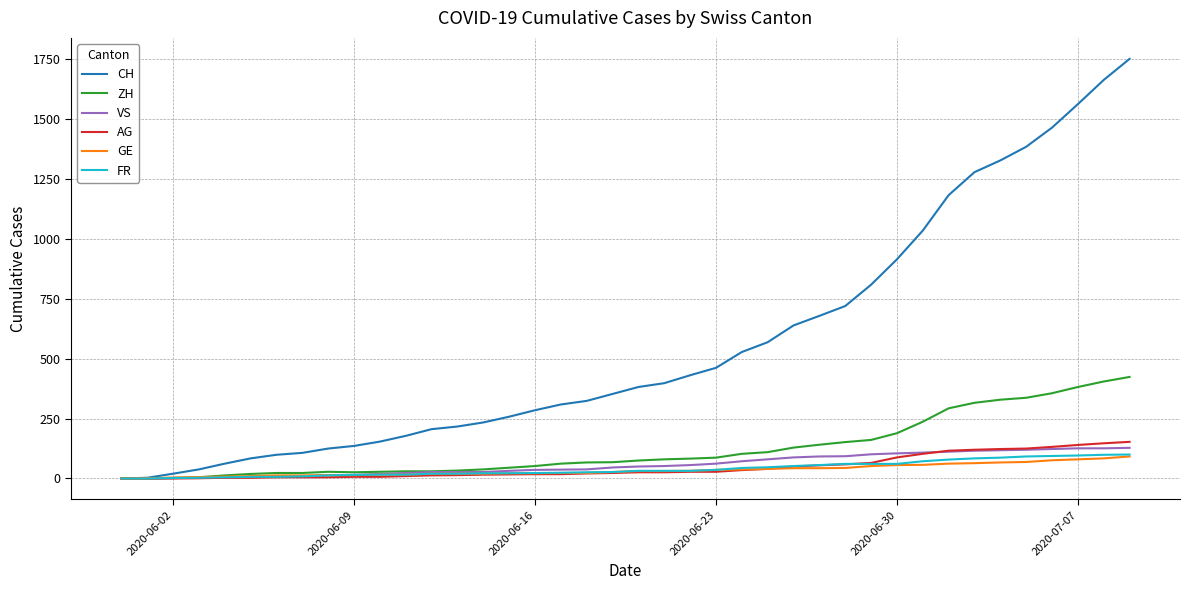

What is the maximum value for CH?

1752